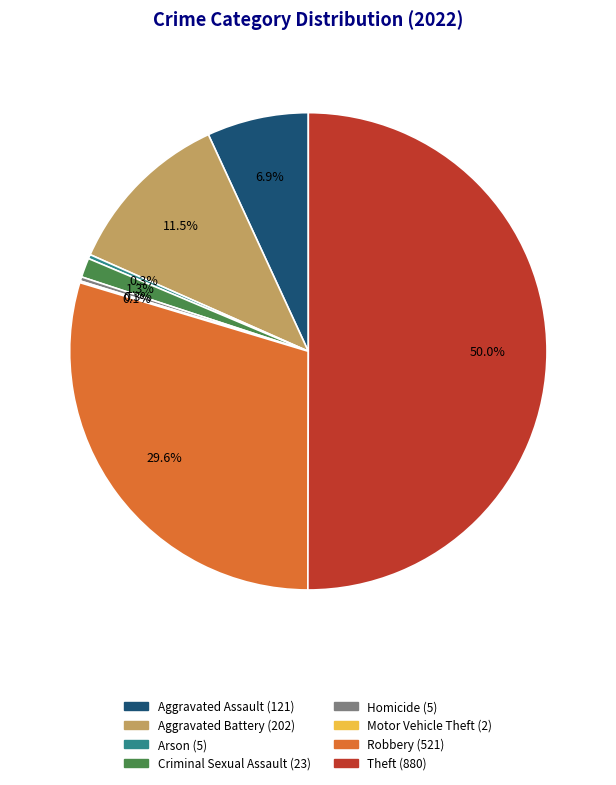

What percentage is NOT represented by Homicide?

99.7%